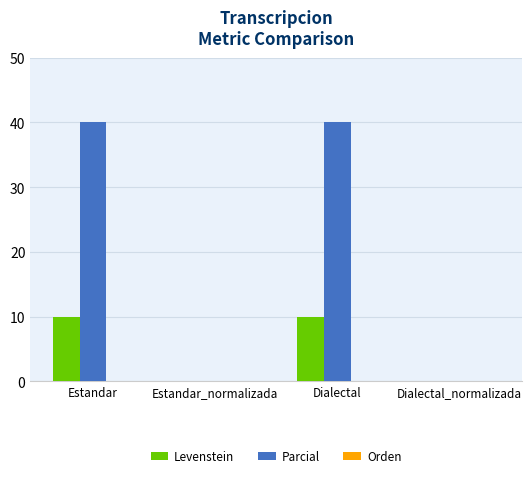

Where does the Levenstein series first go above 9?

Estandar